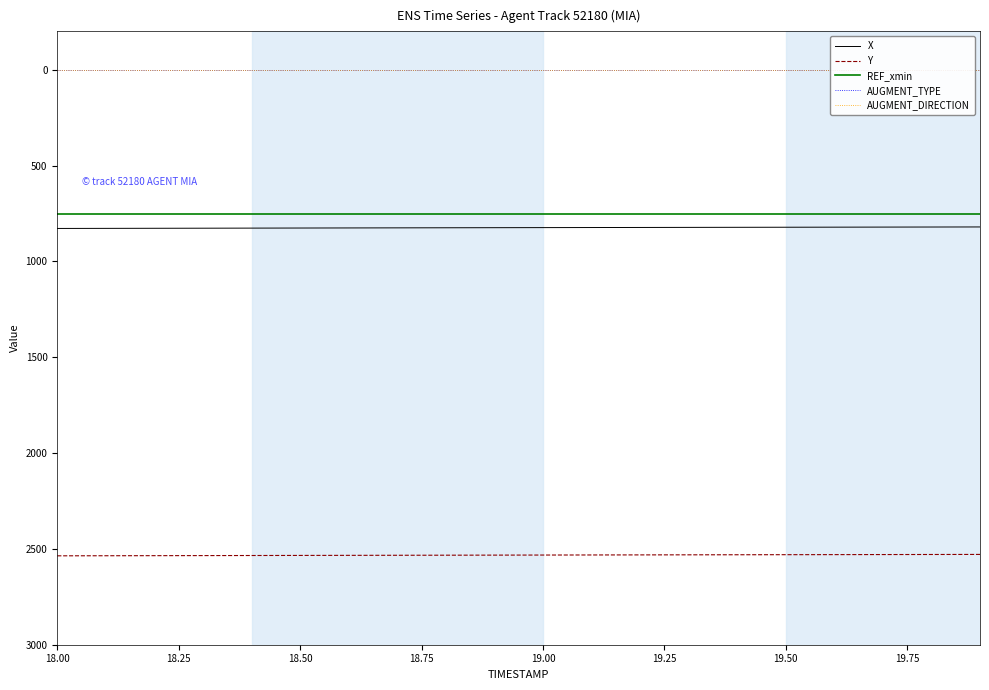

What is the maximum value for REF_xmin?

753.4